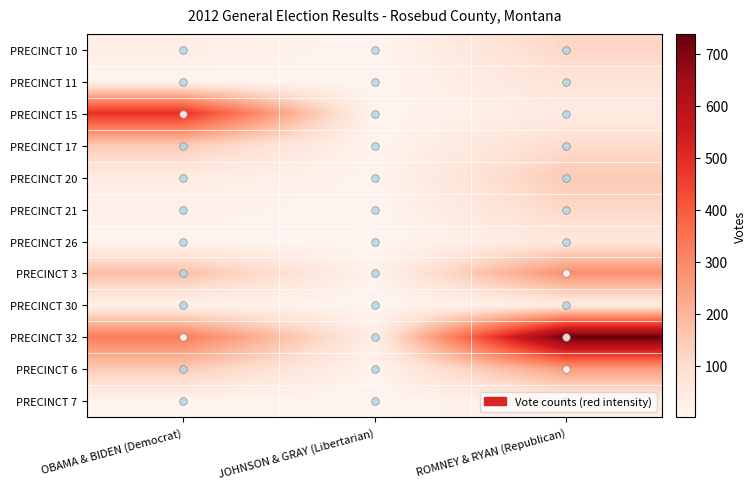

Reading left to right, what are all the values shown in this chart?

PRECINCT 10: OBAMA & BIDEN (Democrat)=33	JOHNSON & GRAY (Libertarian)=5	ROMNEY & RYAN (Republican)=117
PRECINCT 11: OBAMA & BIDEN (Democrat)=8	JOHNSON & GRAY (Libertarian)=4	ROMNEY & RYAN (Republican)=75
PRECINCT 15: OBAMA & BIDEN (Democrat)=486	JOHNSON & GRAY (Libertarian)=5	ROMNEY & RYAN (Republican)=46
PRECINCT 17: OBAMA & BIDEN (Democrat)=148	JOHNSON & GRAY (Libertarian)=7	ROMNEY & RYAN (Republican)=101
PRECINCT 20: OBAMA & BIDEN (Democrat)=40	JOHNSON & GRAY (Libertarian)=9	ROMNEY & RYAN (Republican)=148
PRECINCT 21: OBAMA & BIDEN (Democrat)=21	JOHNSON & GRAY (Libertarian)=4	ROMNEY & RYAN (Republican)=112
PRECINCT 26: OBAMA & BIDEN (Democrat)=6	JOHNSON & GRAY (Libertarian)=2	ROMNEY & RYAN (Republican)=59
PRECINCT 3: OBAMA & BIDEN (Democrat)=174	JOHNSON & GRAY (Libertarian)=14	ROMNEY & RYAN (Republican)=282
PRECINCT 30: OBAMA & BIDEN (Democrat)=22	JOHNSON & GRAY (Libertarian)=2	ROMNEY & RYAN (Republican)=40
PRECINCT 32: OBAMA & BIDEN (Democrat)=329	JOHNSON & GRAY (Libertarian)=33	ROMNEY & RYAN (Republican)=738
PRECINCT 6: OBAMA & BIDEN (Democrat)=145	JOHNSON & GRAY (Libertarian)=11	ROMNEY & RYAN (Republican)=250
PRECINCT 7: OBAMA & BIDEN (Democrat)=10	JOHNSON & GRAY (Libertarian)=1	ROMNEY & RYAN (Republican)=36